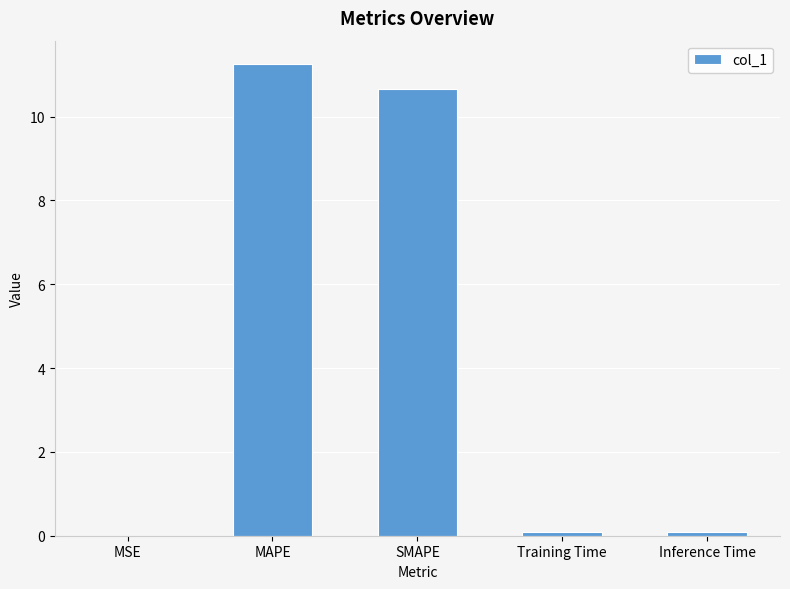

What is the sum of all values?

22.1